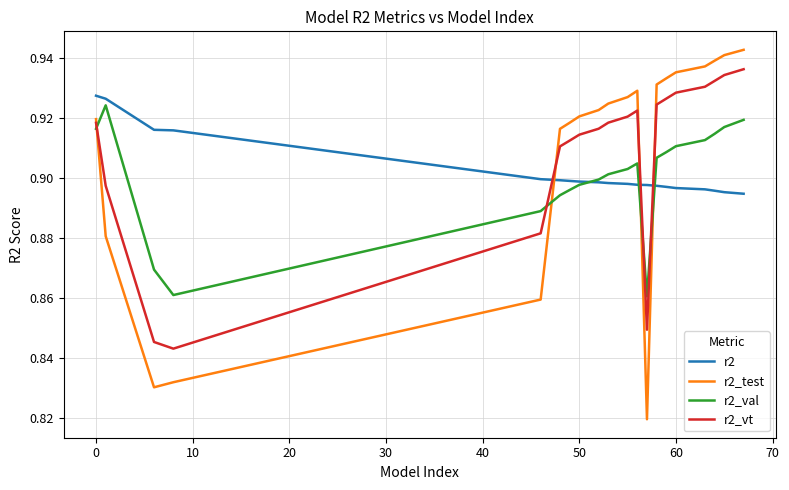

Which series has the largest range (max minus min)?

r2_test